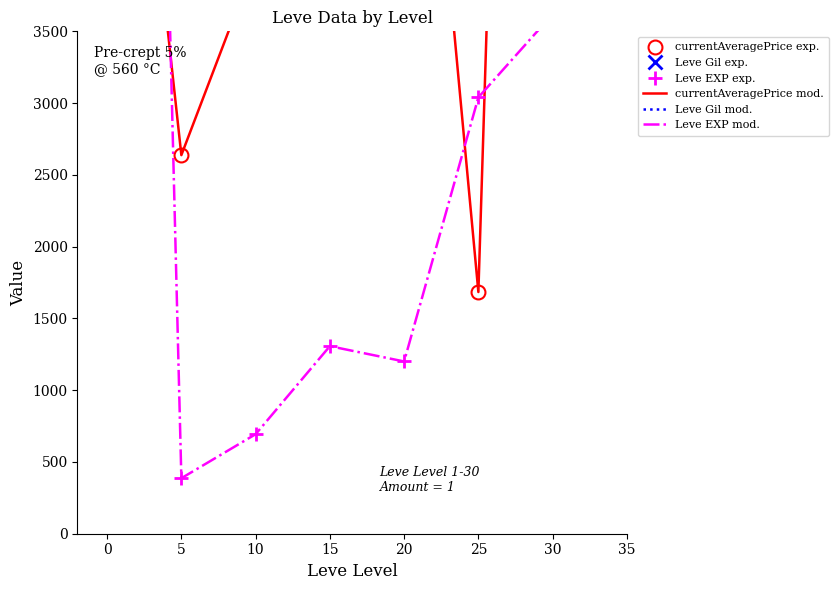

How many series are shown in this chart?

6